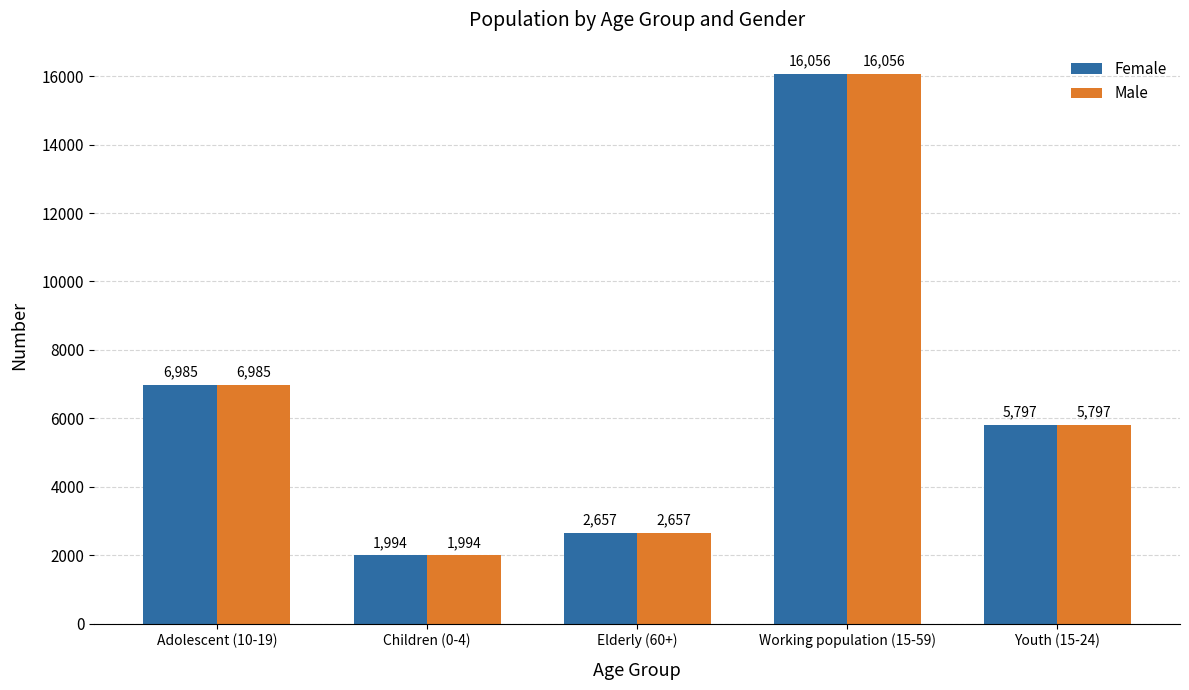

Reading right to left, transcribe all the data shown in this chart.

Female: 5797	16056	2657	1994	6985
Male: 5797	16056	2657	1994	6985